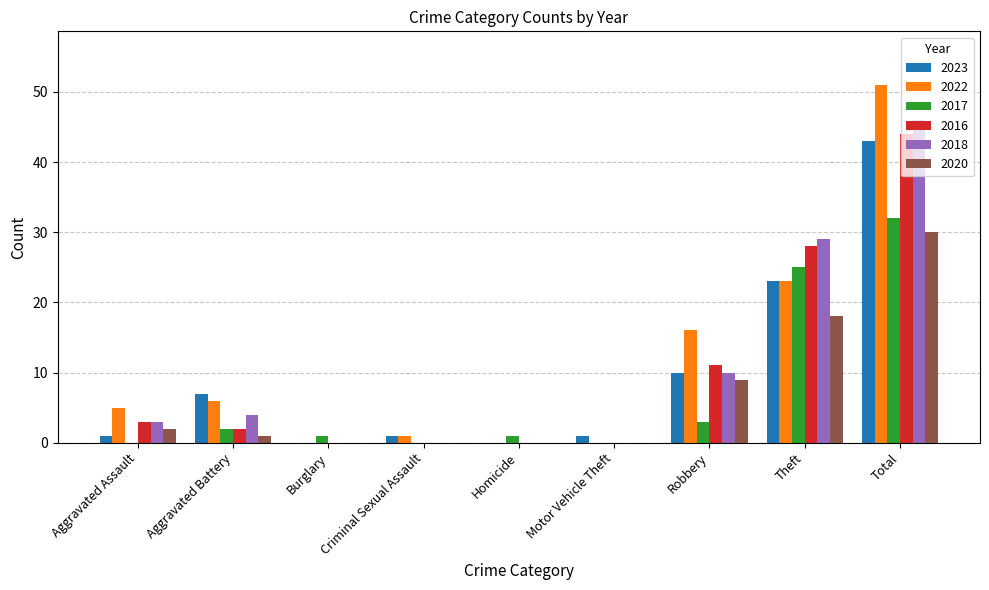

Which series has the largest total across all categories?

2022